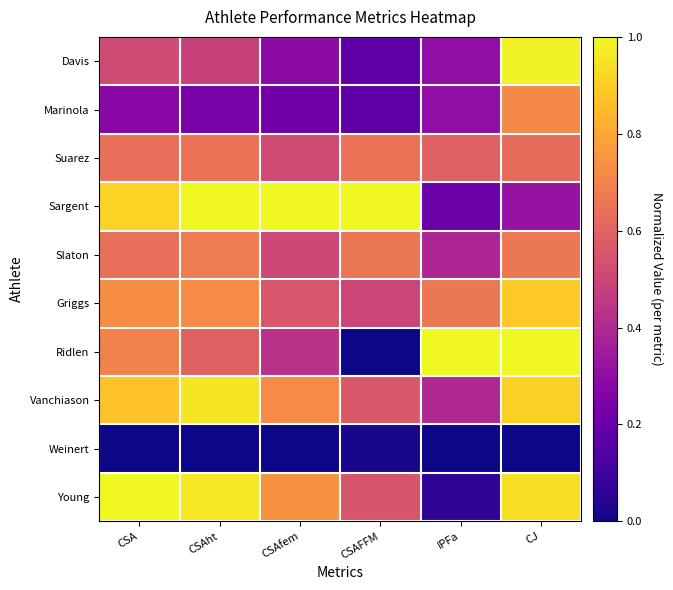

Which label corresponds to the largest value in the chart?

CSAht